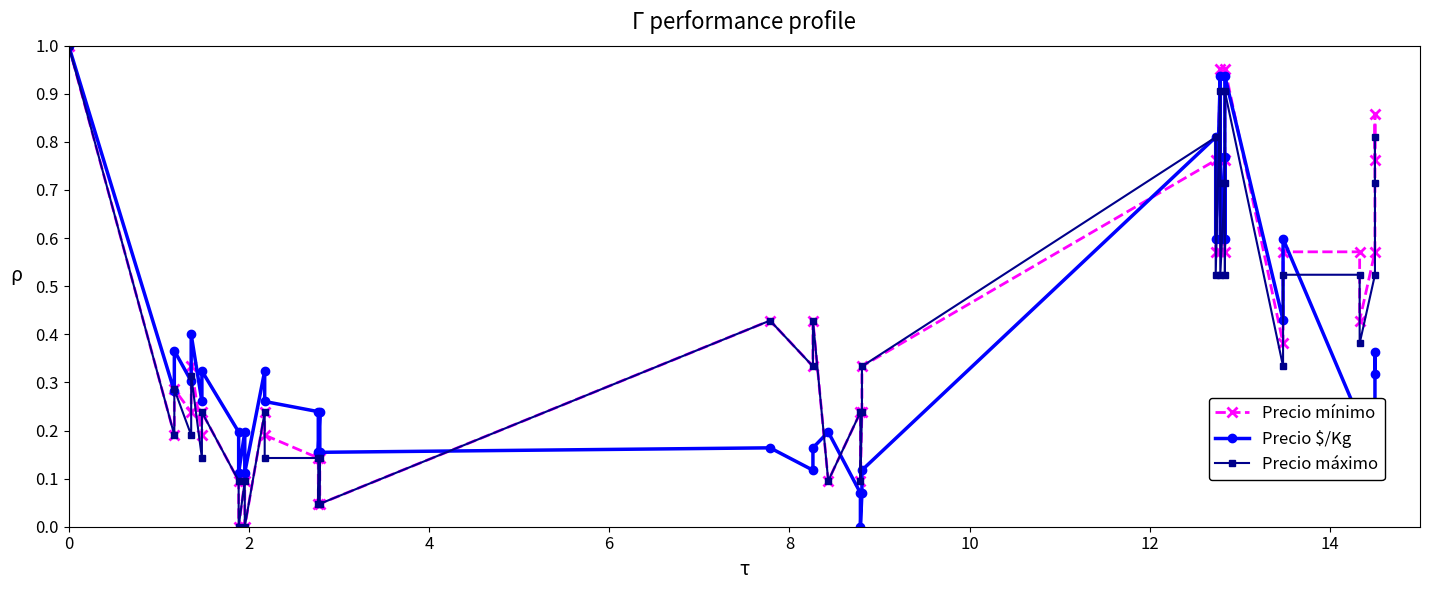

What is the highest value of the Precio máximo series?

1.0